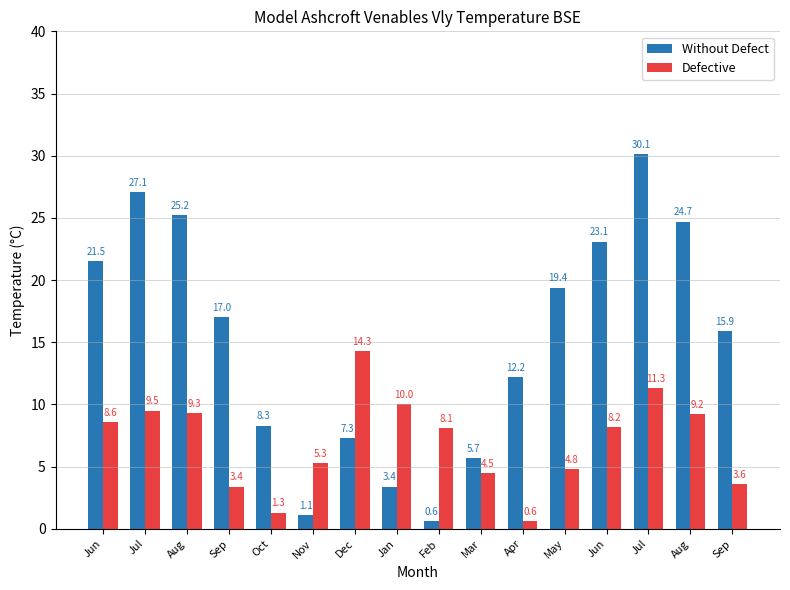

How many groups of bars are there?

16